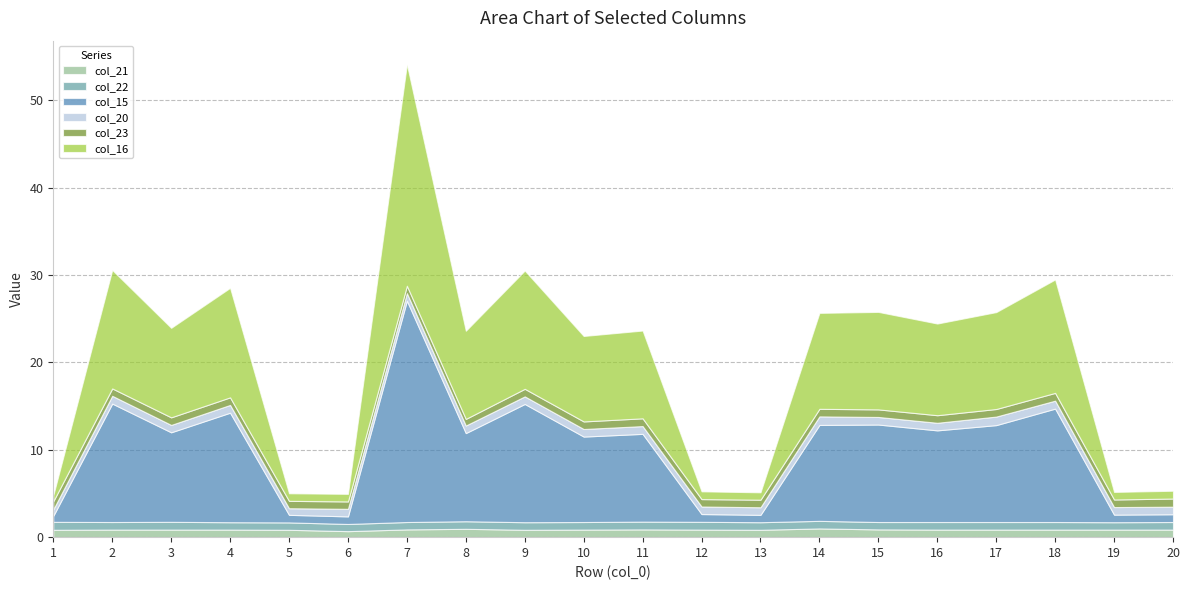

List the labels in order of col_23 value, smallest first.

8, 2, 5, 6, 7, 12, 3, 4, 9, 10, 13, 14, 15, 16, 17, 19, 11, 18, 1, 20